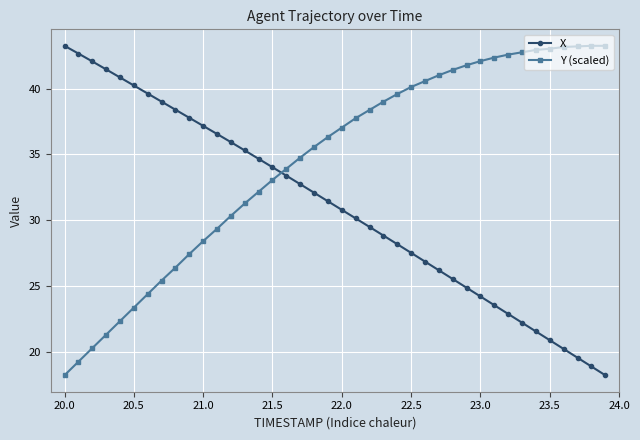

Which series has the largest total across all categories?

Y (scaled)